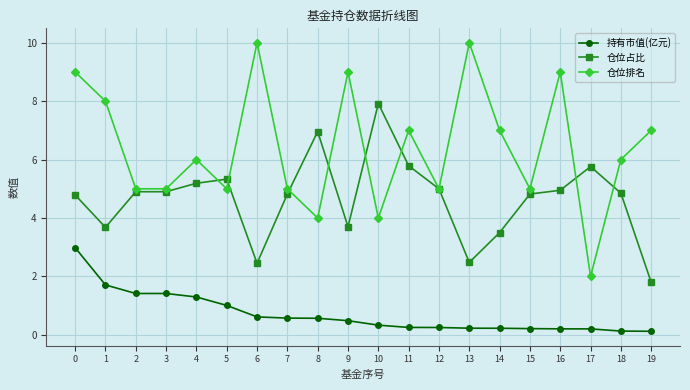

What is the value of the 仓位排名 point at the 7th from the left?

10.0